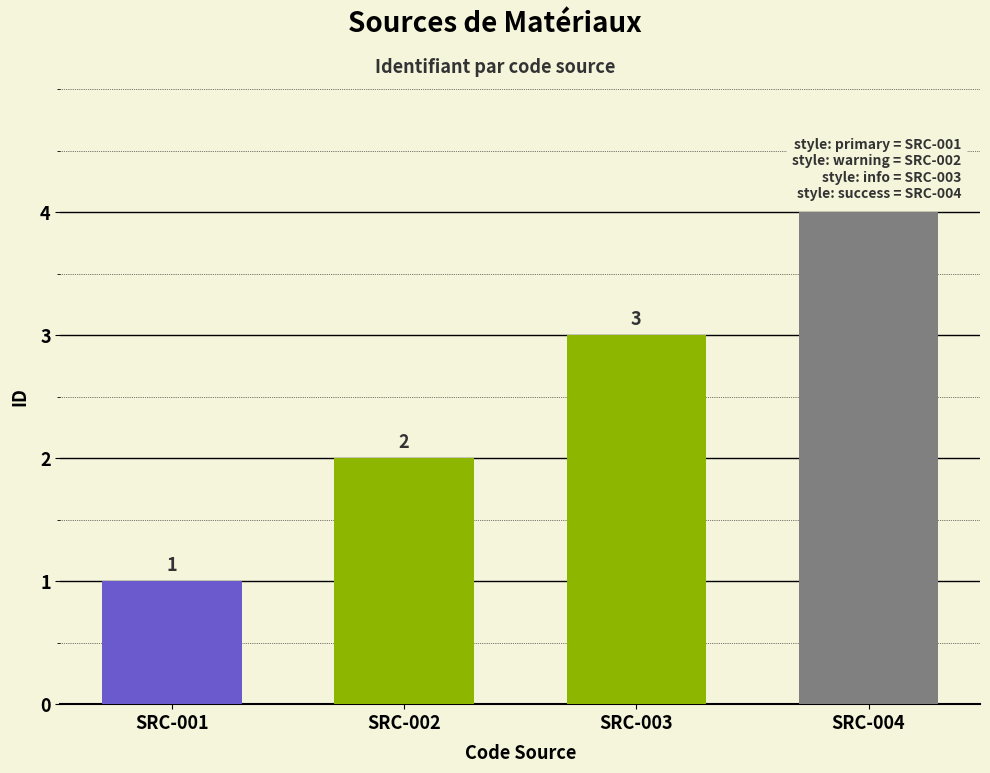

Count the values in the range 2 to 4.

3